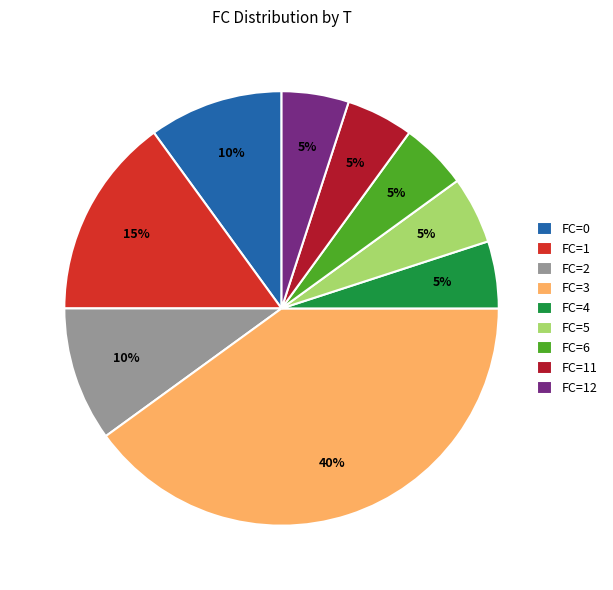

Is FC=5 the majority of the pie?

No